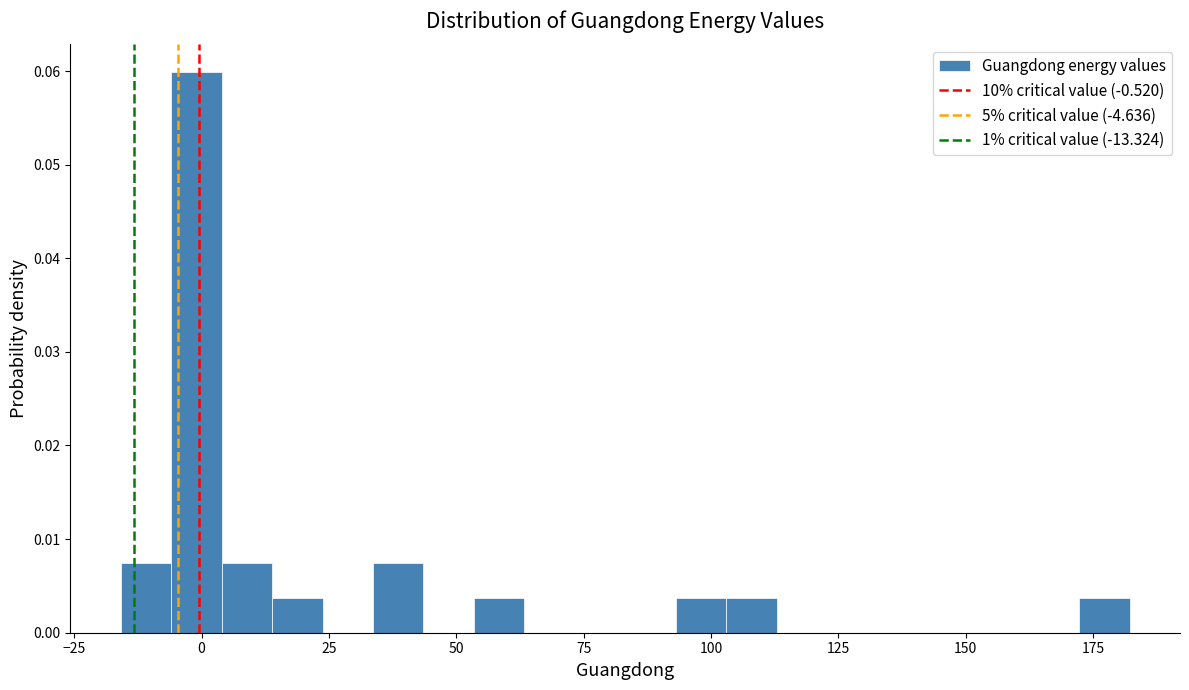

Around what value on the x-axis is the tallest bar? Give the approximate position of its centre, as read against the axis.

0